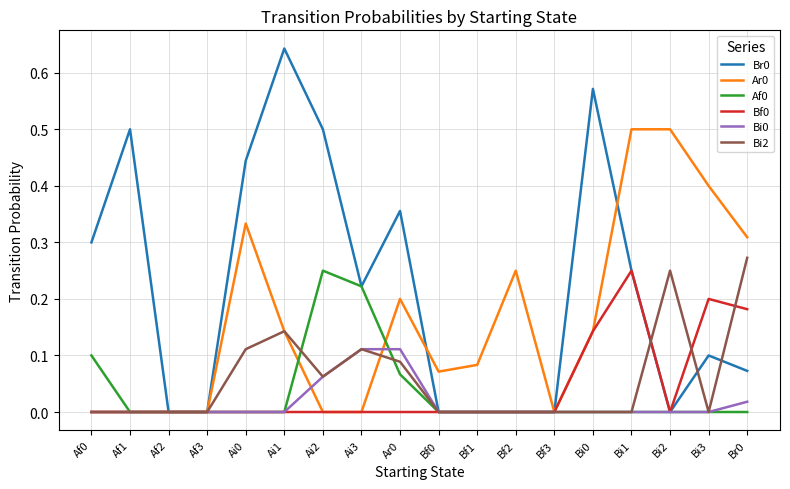

Is it true that Af0 equals 0.1 at Af1?

False